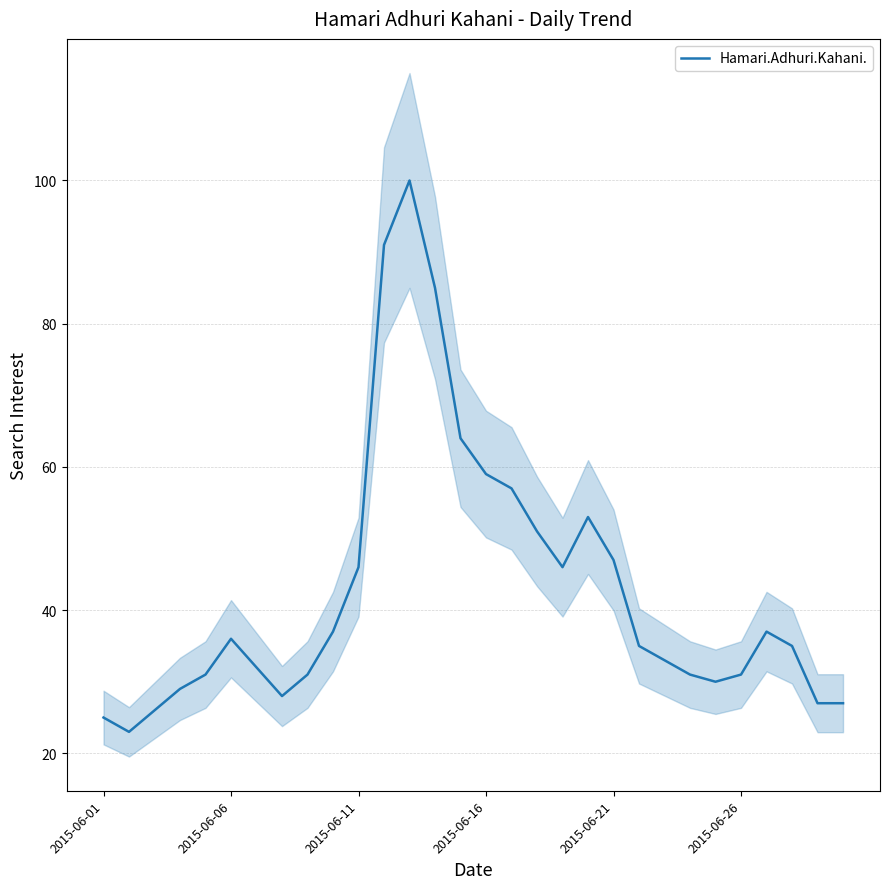

True or false: Hamari.Adhuri.Kahani. has a value of 59 at 2015-06-16.

True